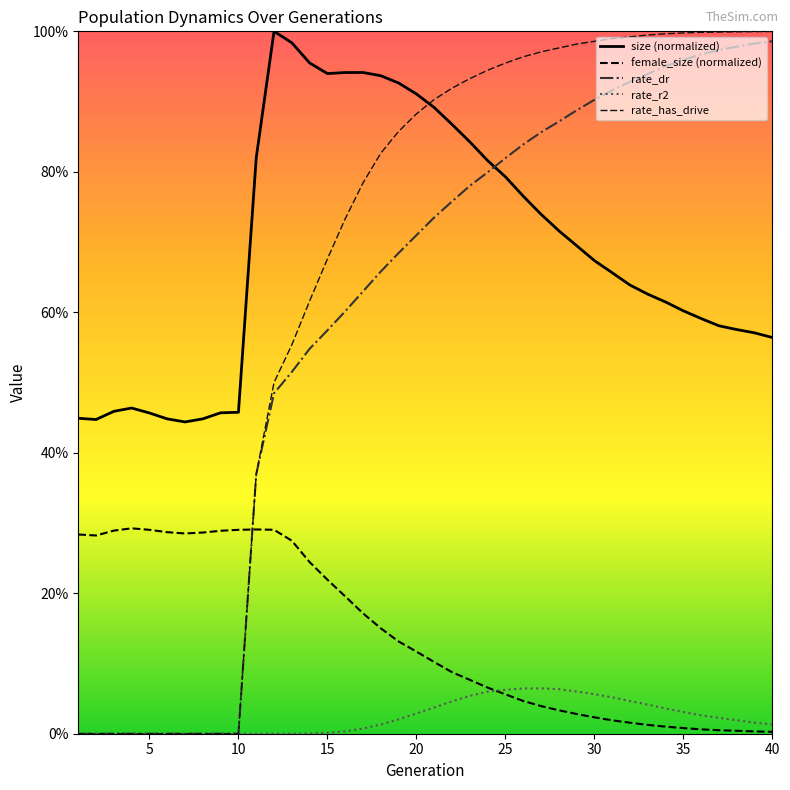

Does the chart display data point markers on the line(s)?

No